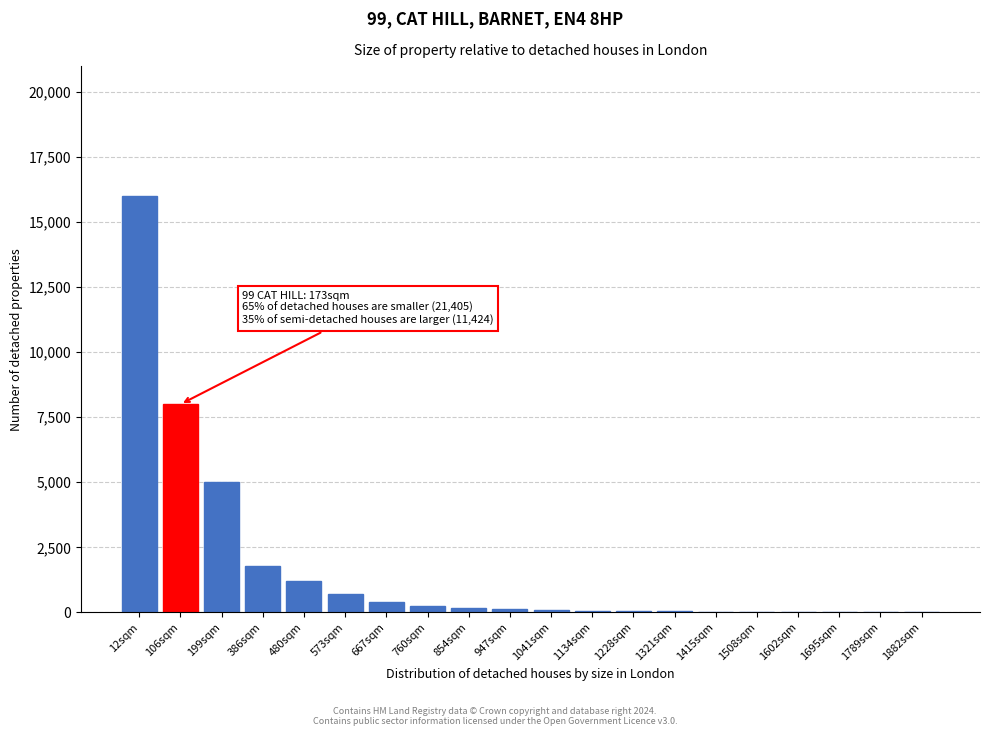

What is the sum of all values?

34003